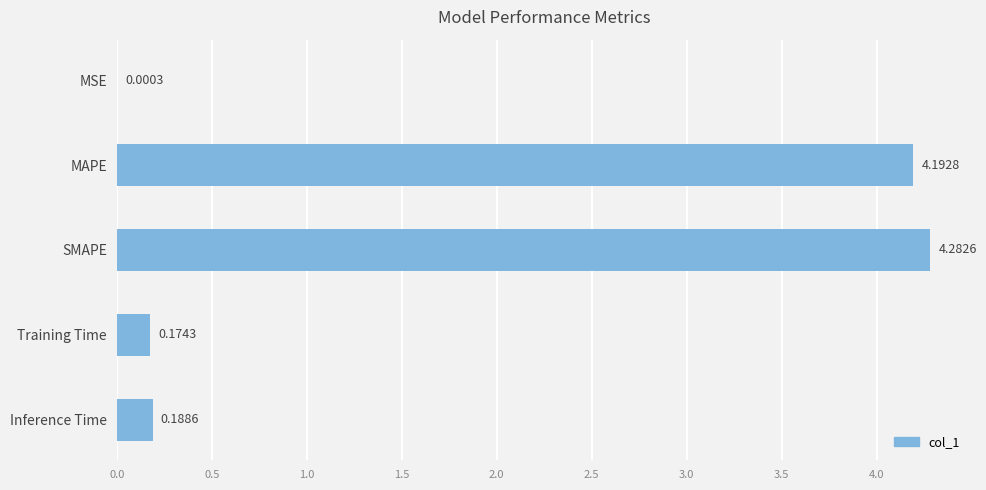

What is the sum of all values?

8.8